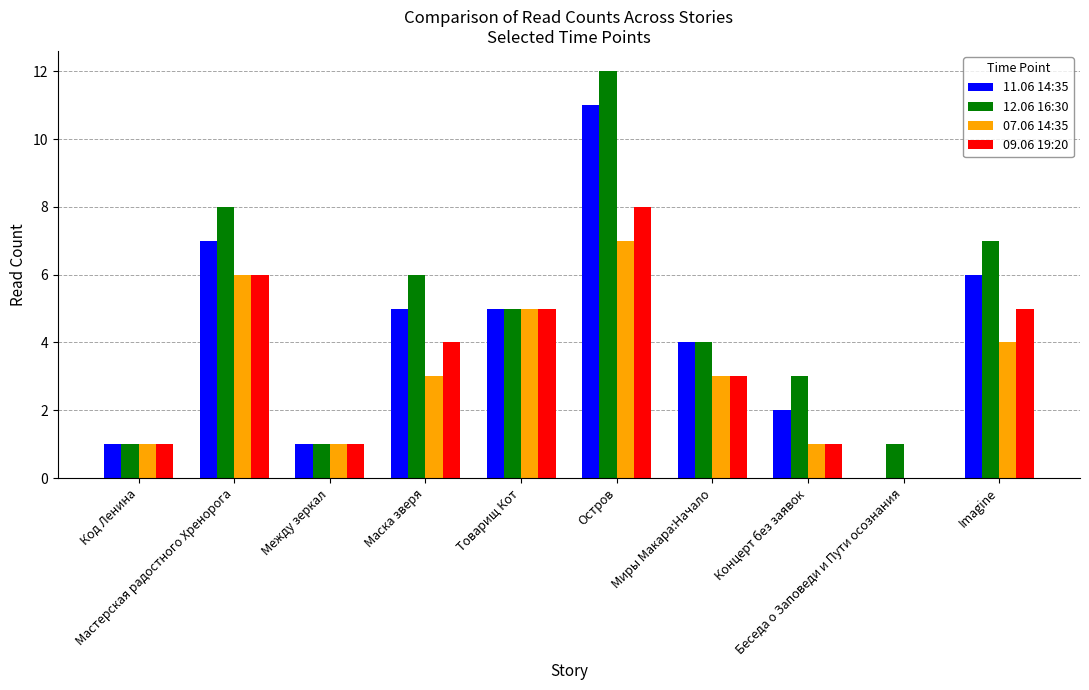

Are the bars horizontal?

No